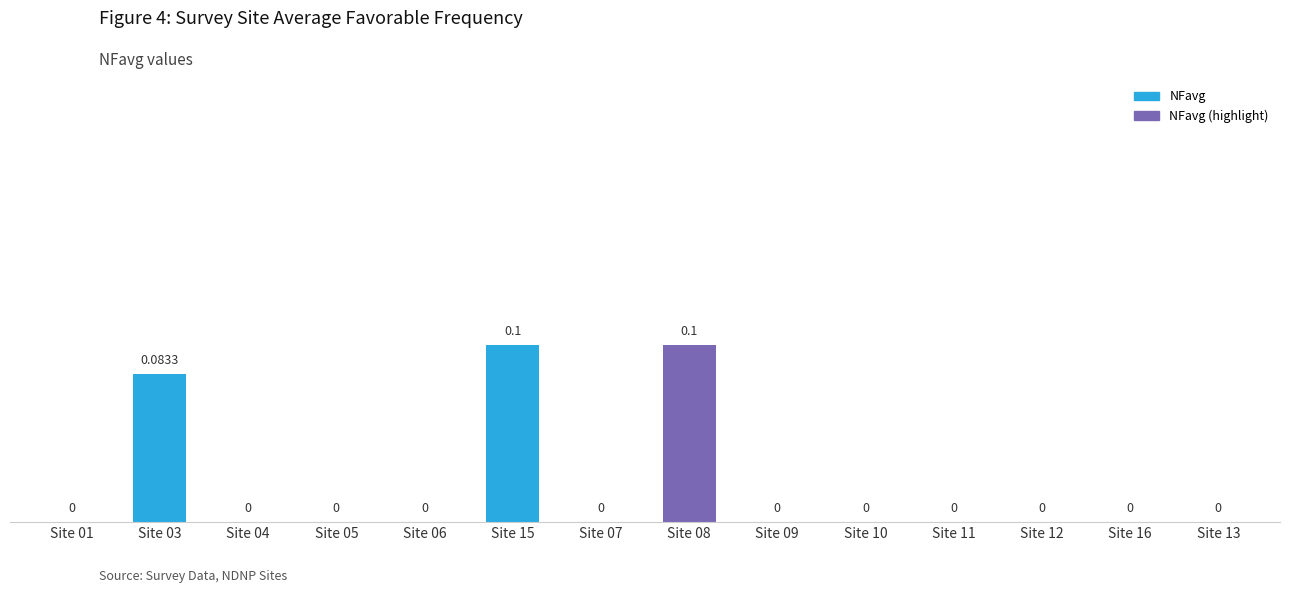

What is the difference between the maximum and minimum values?

0.1